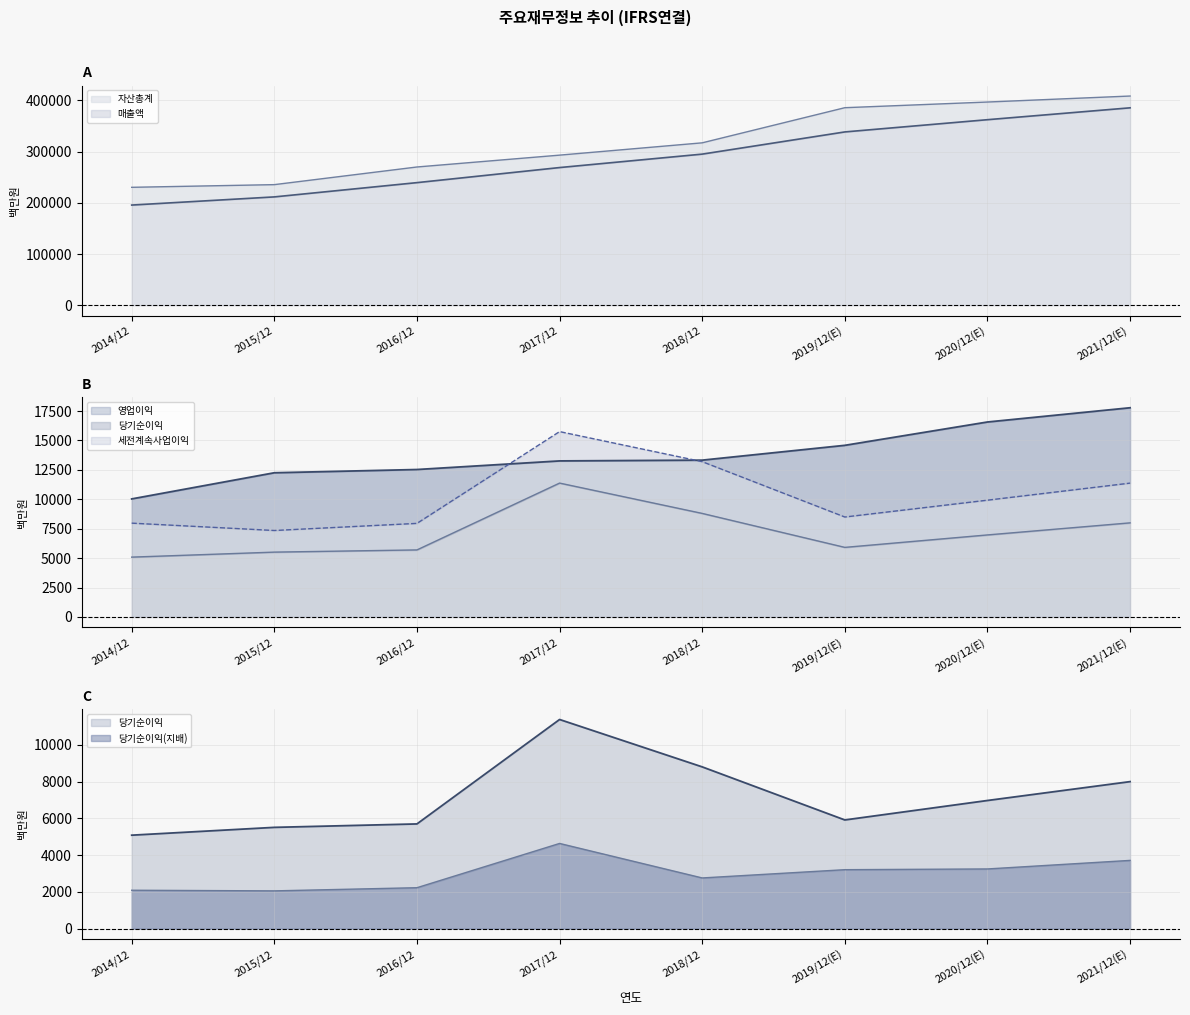

What is the sum of all 자산총계 values?

2538311